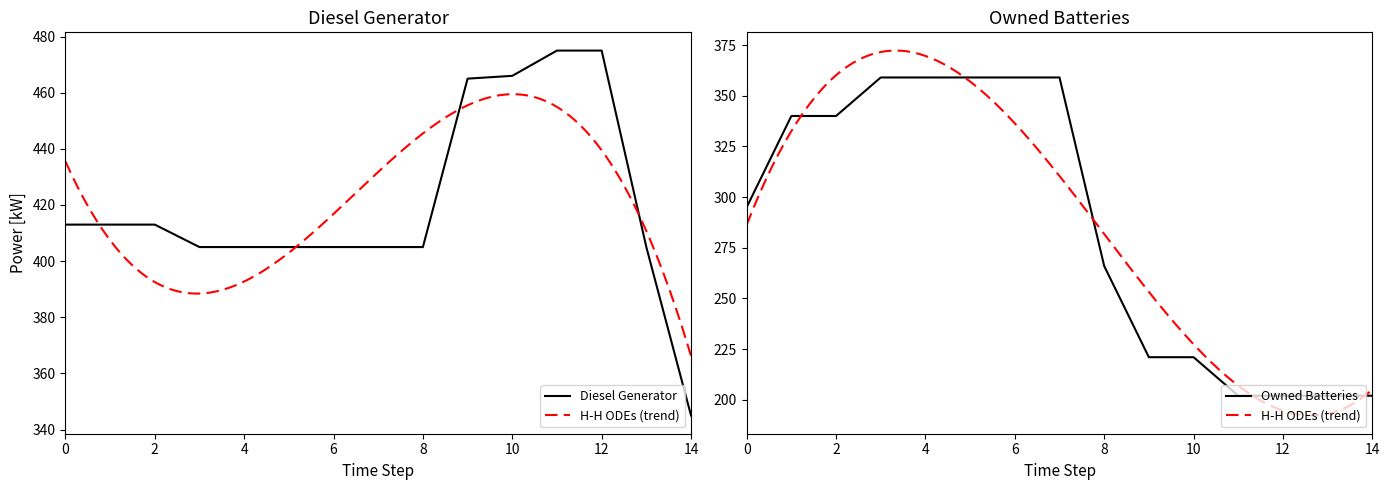

What is the lowest value of the Owned Batteries series?

202